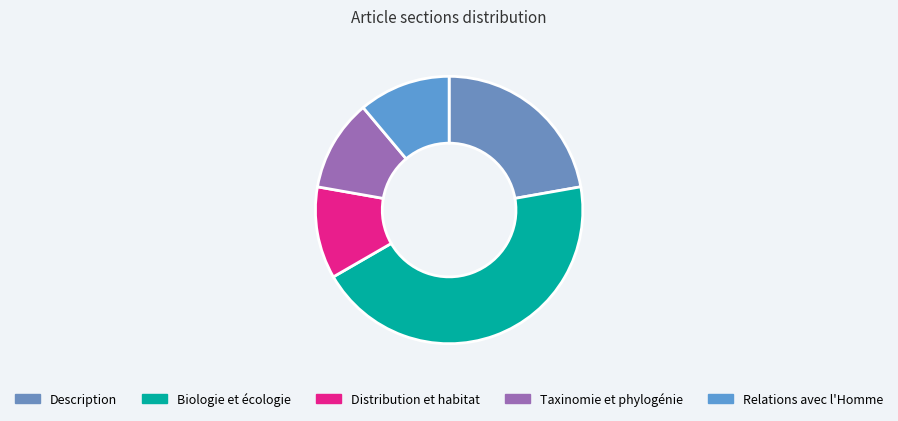

How much of the chart is everything except Taxinomie et phylogénie?

88.9%